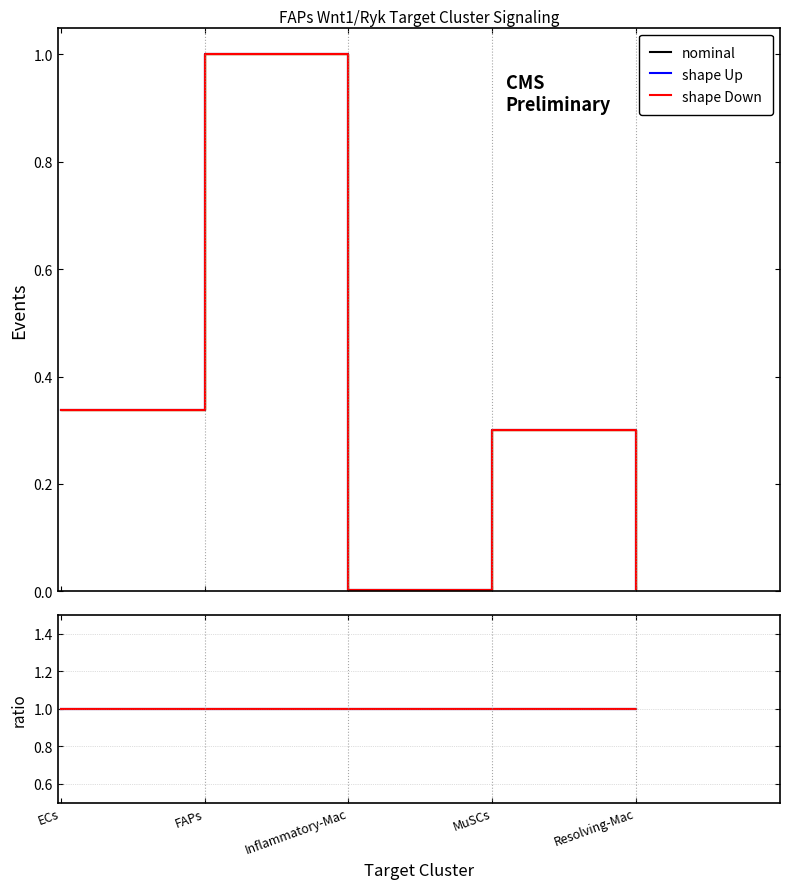

Which has a higher value, Resolving-Mac or Inflammatory-Mac?

Resolving-Mac